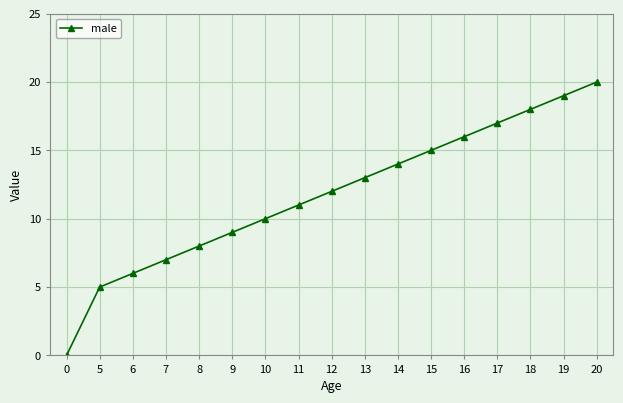

What is the difference between the values at 9 and 10?

1